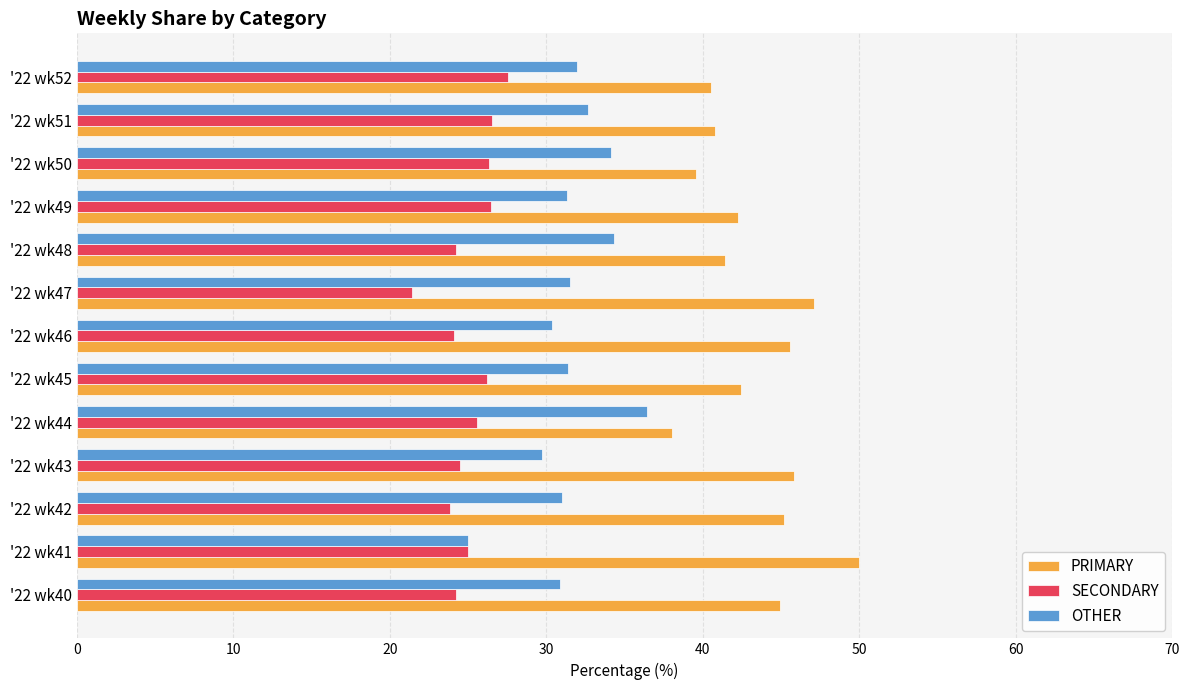

Rank the series by their maximum value, from lowest to highest.

SECONDARY, OTHER, PRIMARY